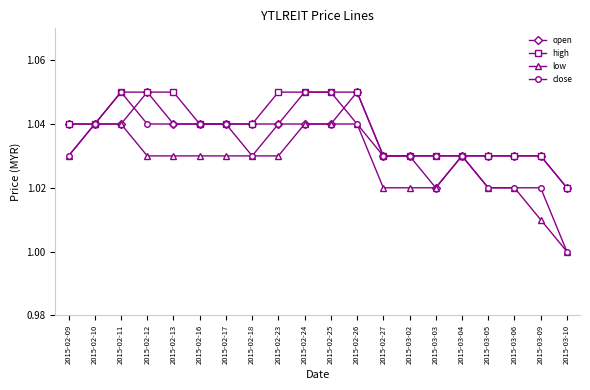

Rank the series by their average value, from lowest to highest.

low, close, open, high